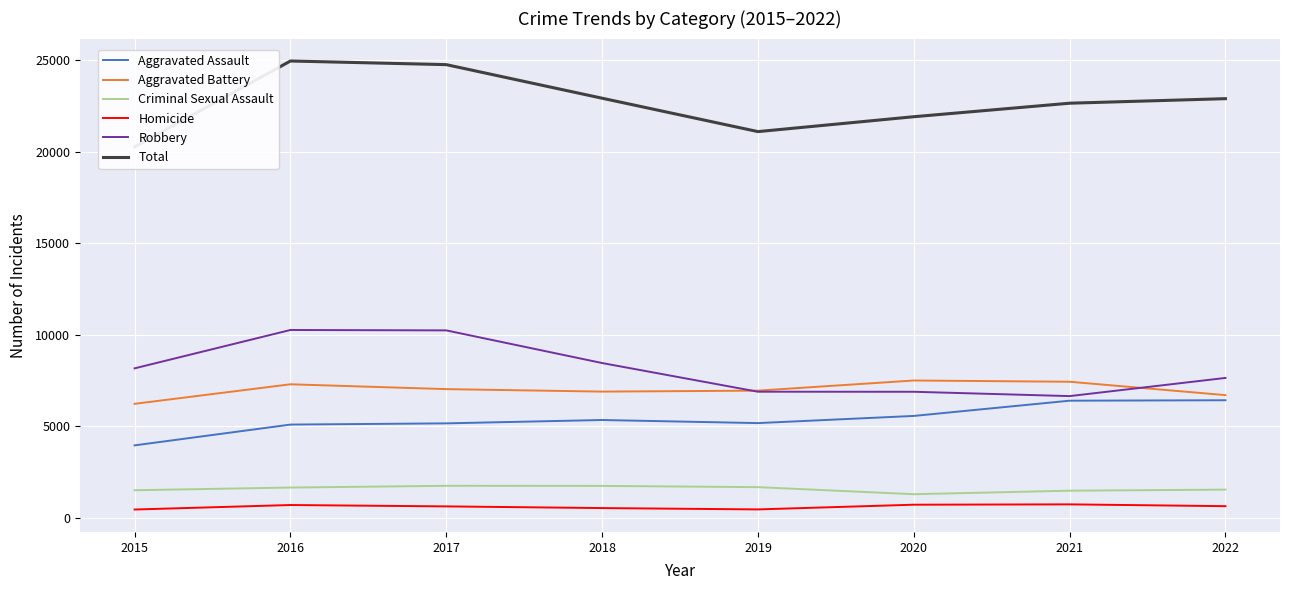

What is the maximum value shown in the chart?

24969